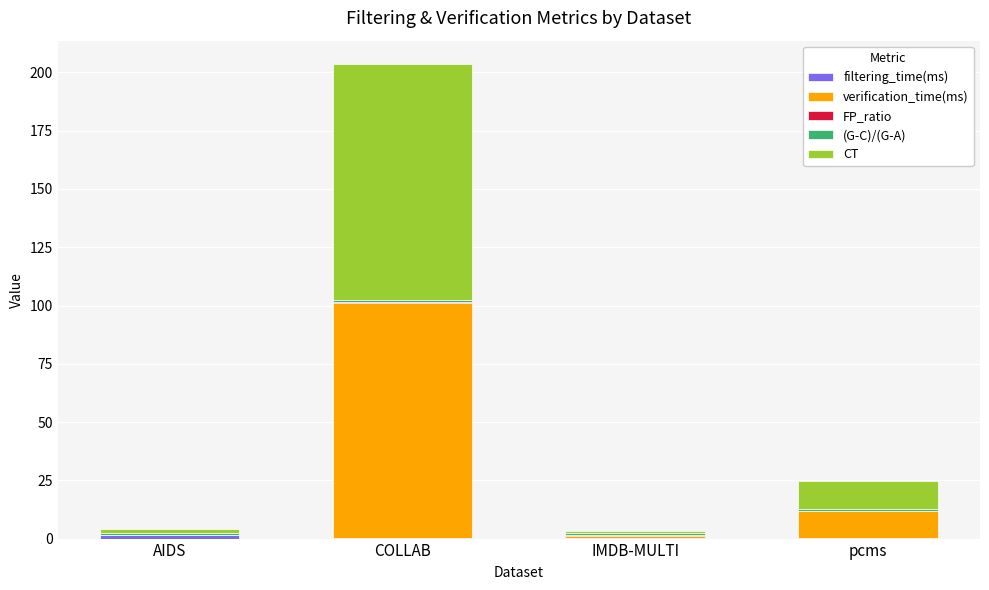

At which category is the sum across all series the highest?

COLLAB